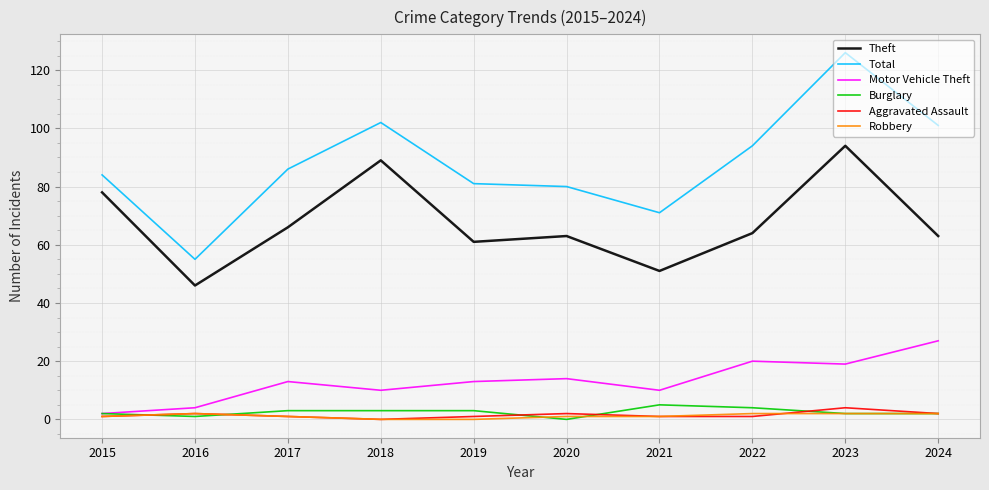

The Total series shows 94 at 2022. True or false?

True